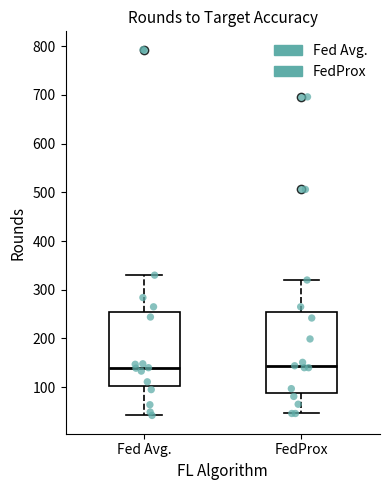

Comparing the boxes themselves (not the whiskers), which one is the tallest?

FedProx